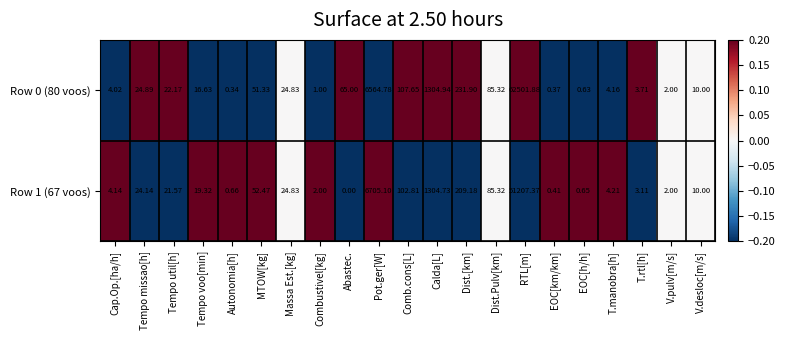

Which category has the lowest value across all series?

Abastec.